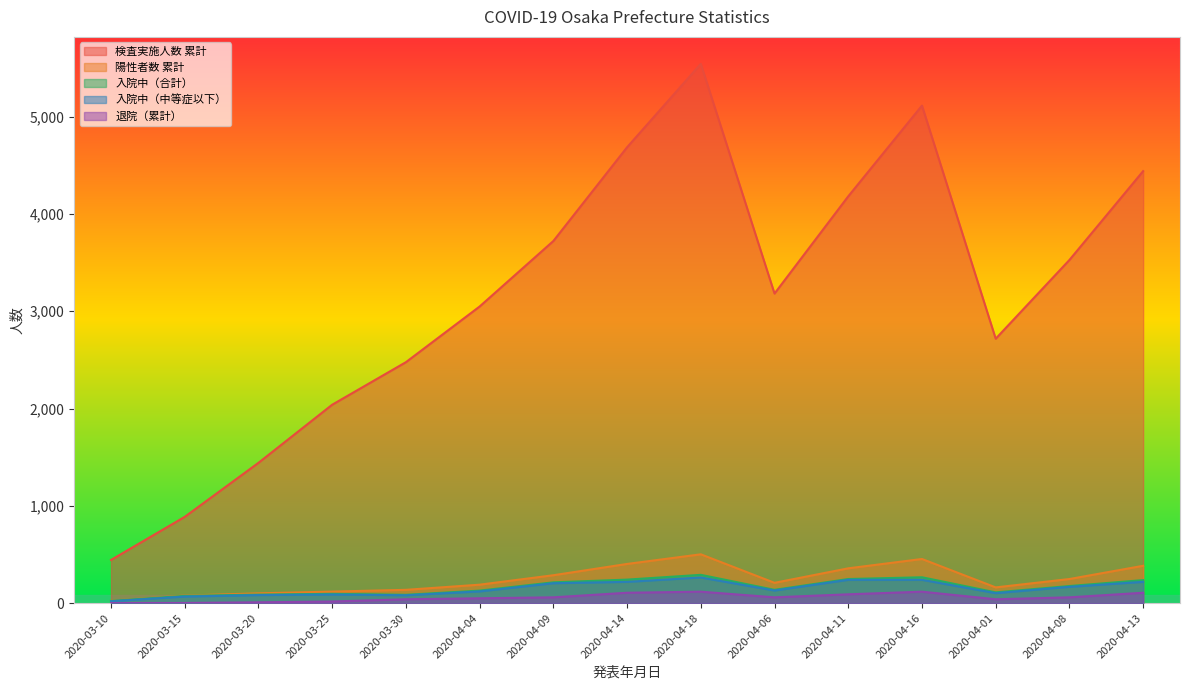

List the labels in order of 陽性者数 累計 value, largest first.

2020-04-18, 2020-04-16, 2020-04-14, 2020-04-13, 2020-04-11, 2020-04-09, 2020-04-08, 2020-04-06, 2020-04-04, 2020-04-01, 2020-03-30, 2020-03-25, 2020-03-20, 2020-03-15, 2020-03-10